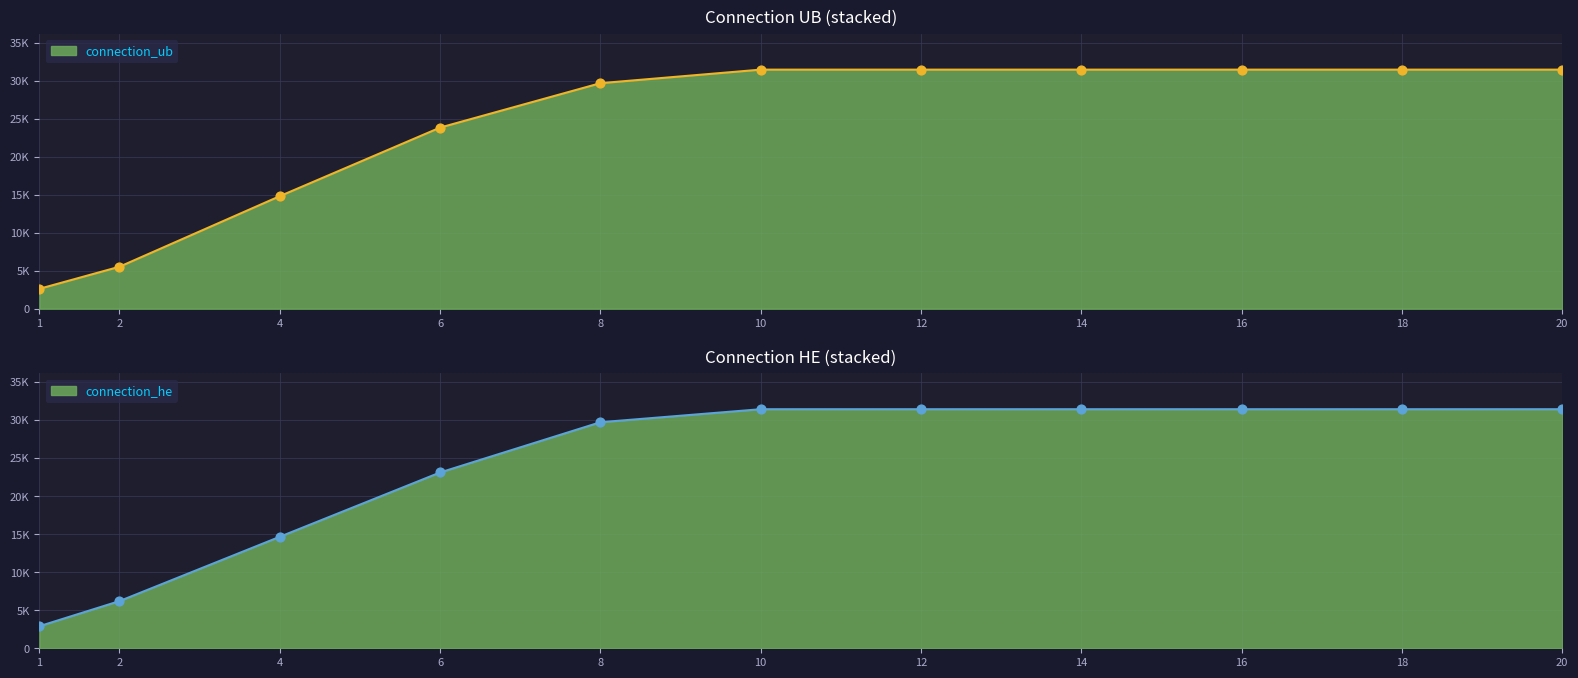

Which series reaches the maximum Y coordinate?

connection_ub